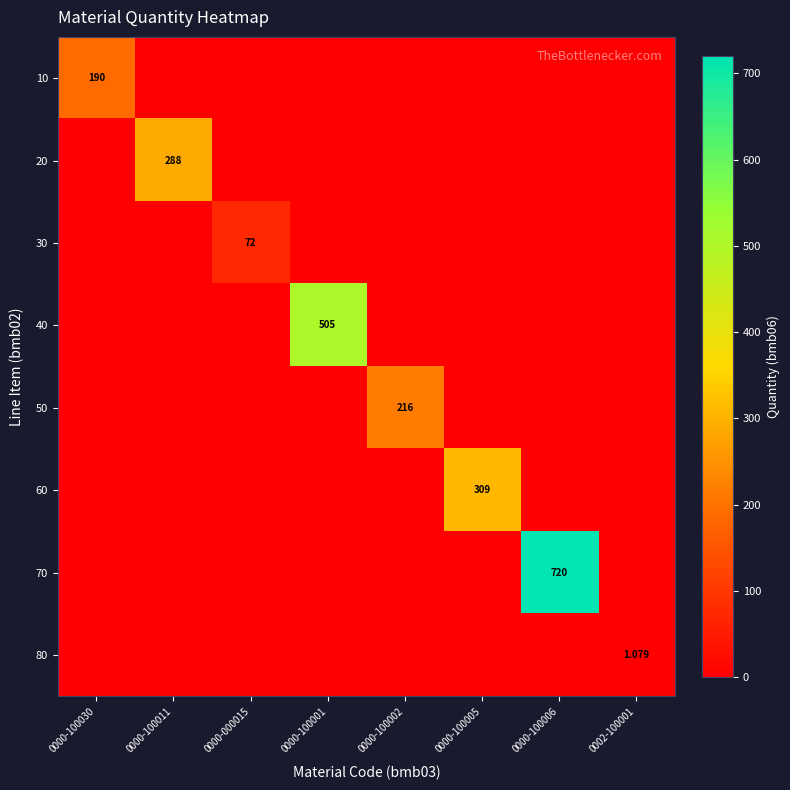

True or false: 30 has a value of -30.0 at 0000-100002.

False